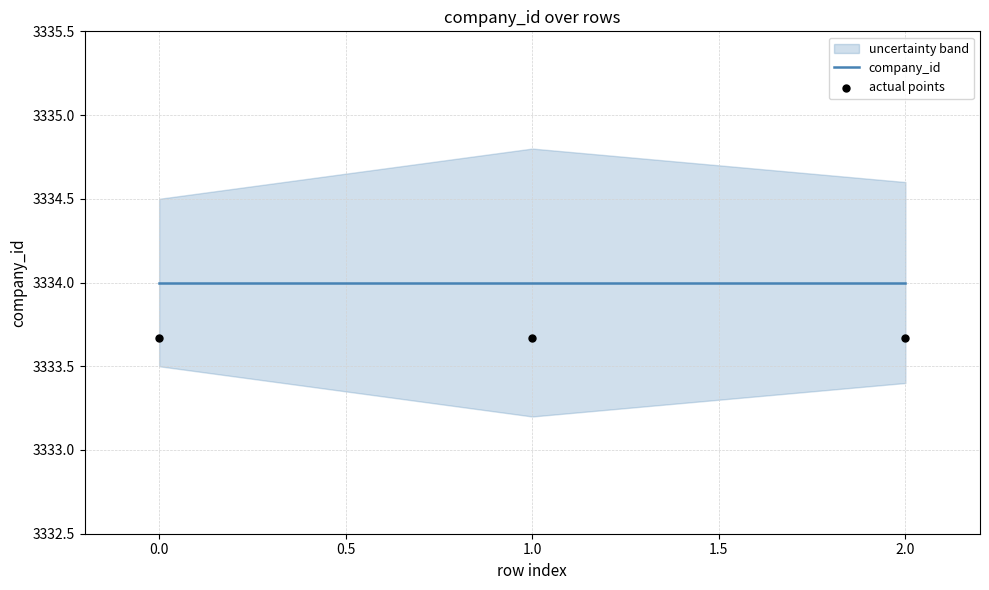

At how many categories does at least one series exceed 3333?

3